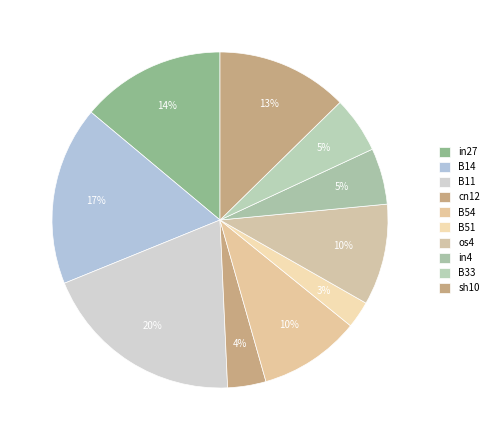

Does B51 represent more than half of the total?

No